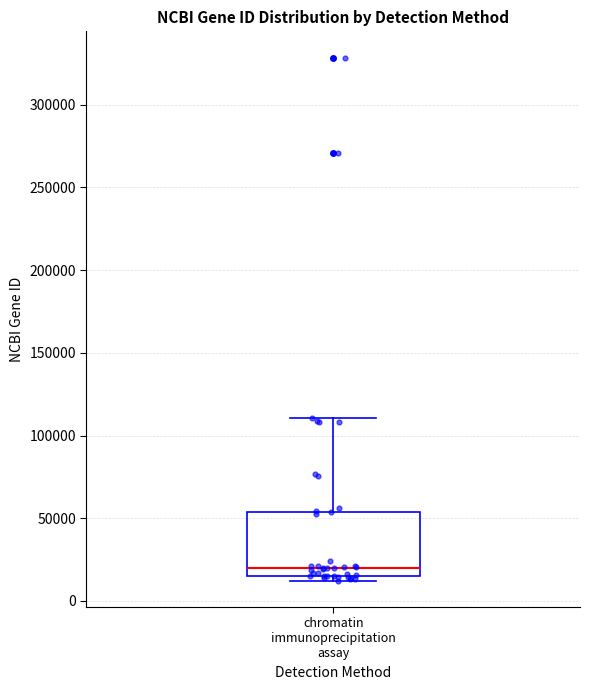

Where does the upper whisker of the box for chromatin immunoprecipitation assay end on the y-axis? The values are not printed on the chart, so give them approximately, as read against the axis.

110000